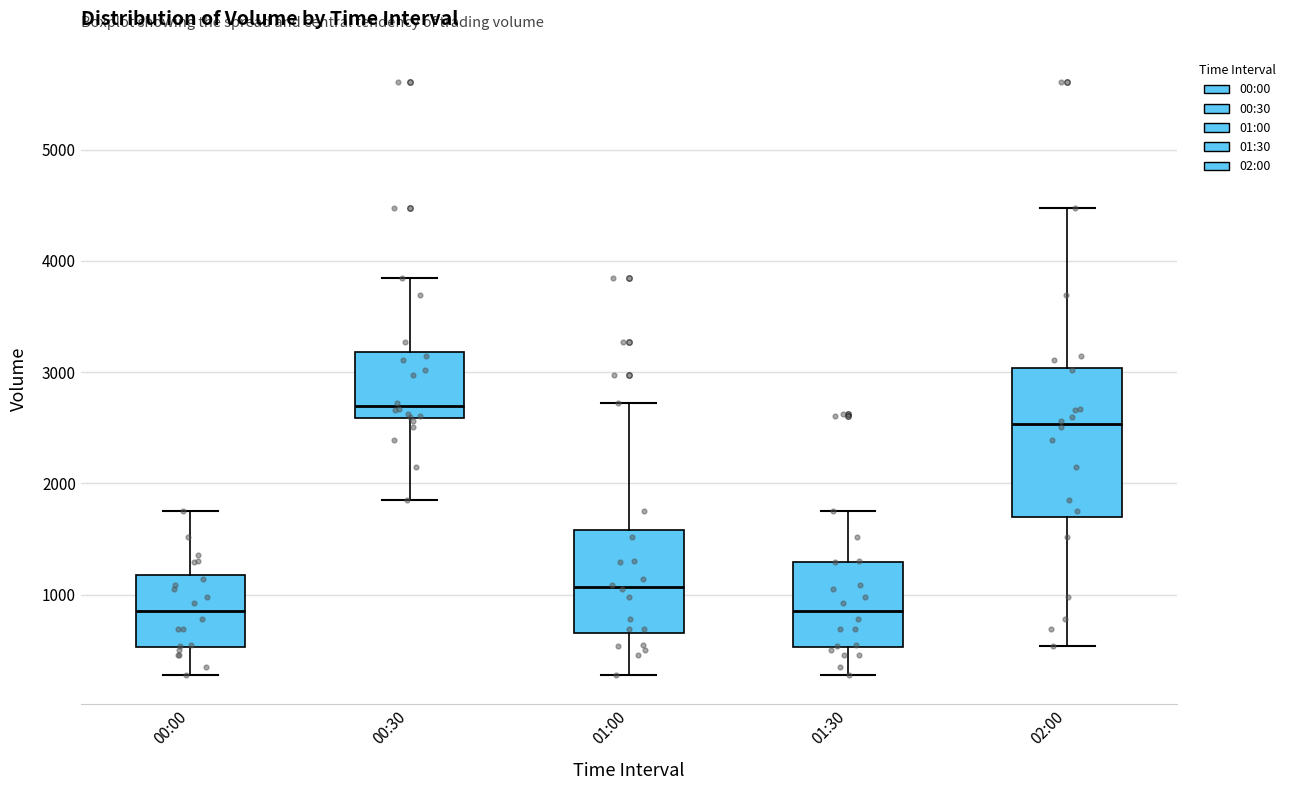

Reading left to right, read every box against the y-axis: the position of its median line, the range the box covers, and the ends of its whiskers. The values are not printed on the chart, so give them approximately, as read against the axis.

00:00: median 900, box 500 to 1200, whiskers 300 to 1800
00:30: median 2700, box 2600 to 3200, whiskers 1800 to 3800
01:00: median 1100, box 700 to 1600, whiskers 300 to 2700
01:30: median 900, box 500 to 1300, whiskers 300 to 1800
02:00: median 2500, box 1700 to 3000, whiskers 500 to 4500